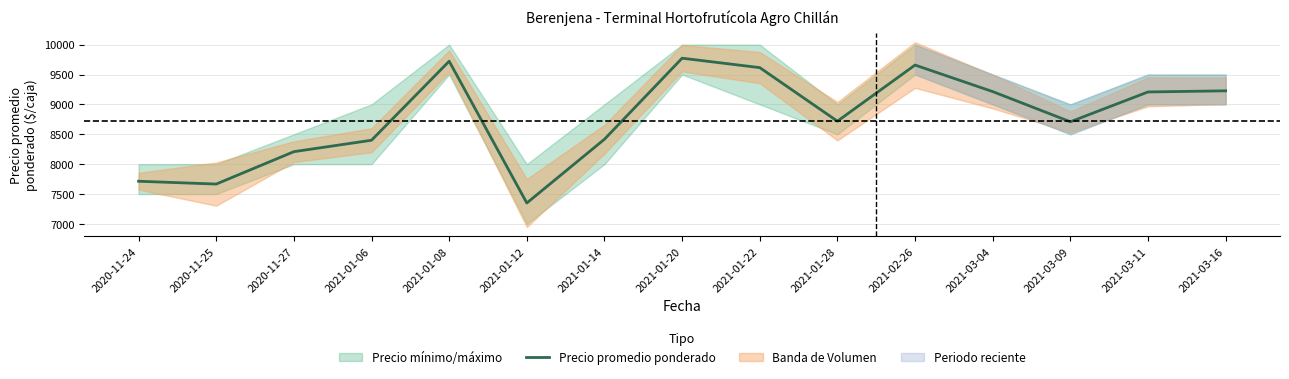

Is this an area chart (filled region under the line)?

No